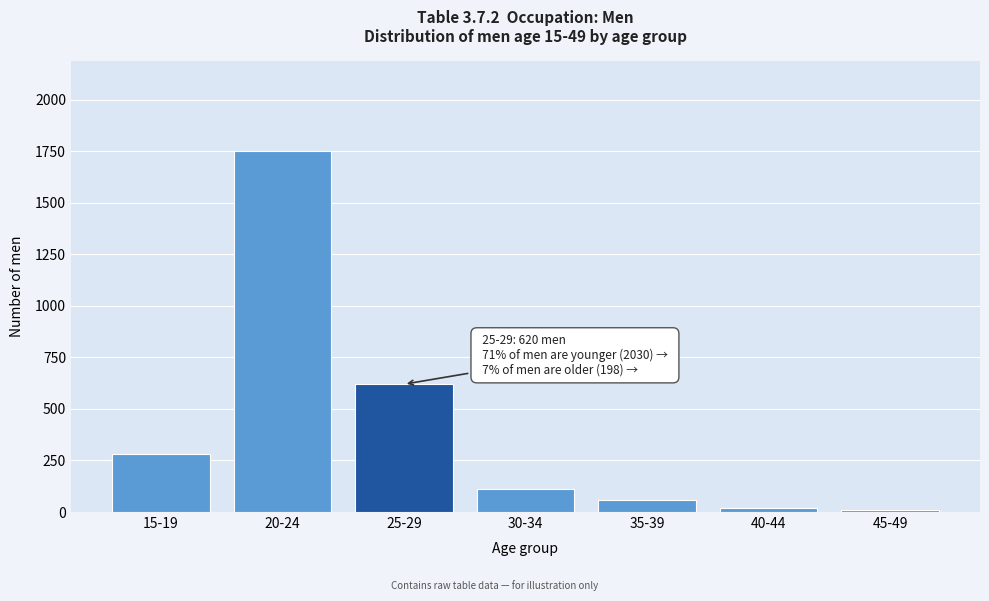

Reading left to right, extract all data points from this chart.

280	1750	620	110	60	20	8